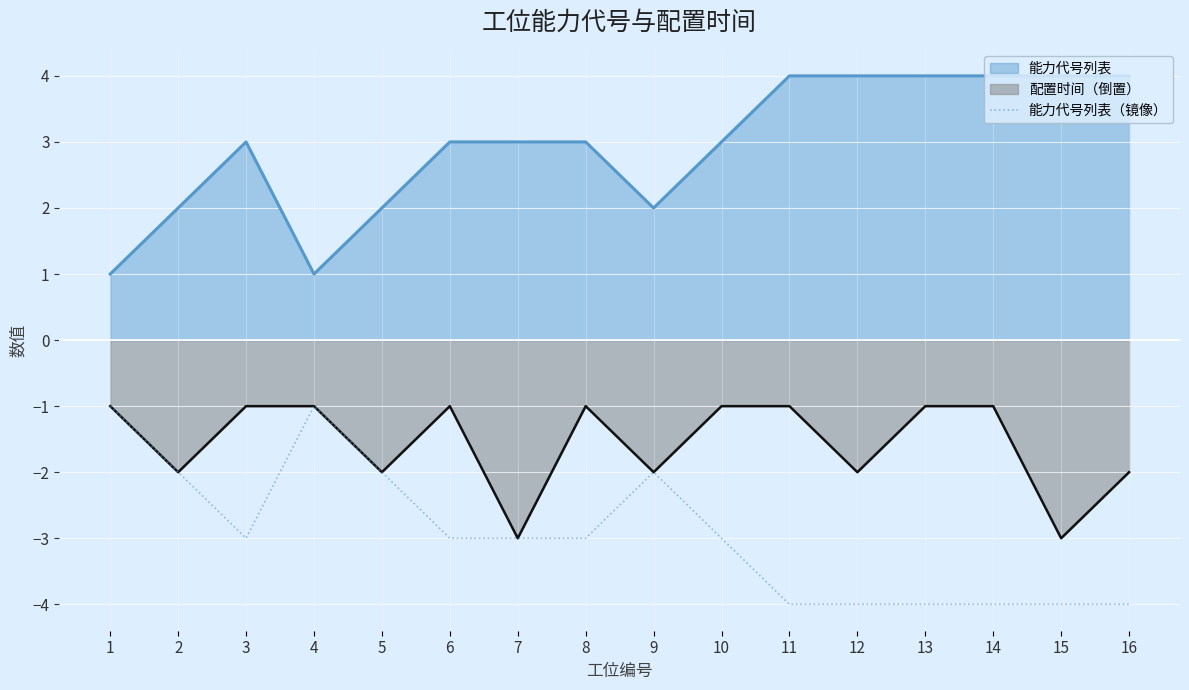

At which label is the value closest to -2?

2